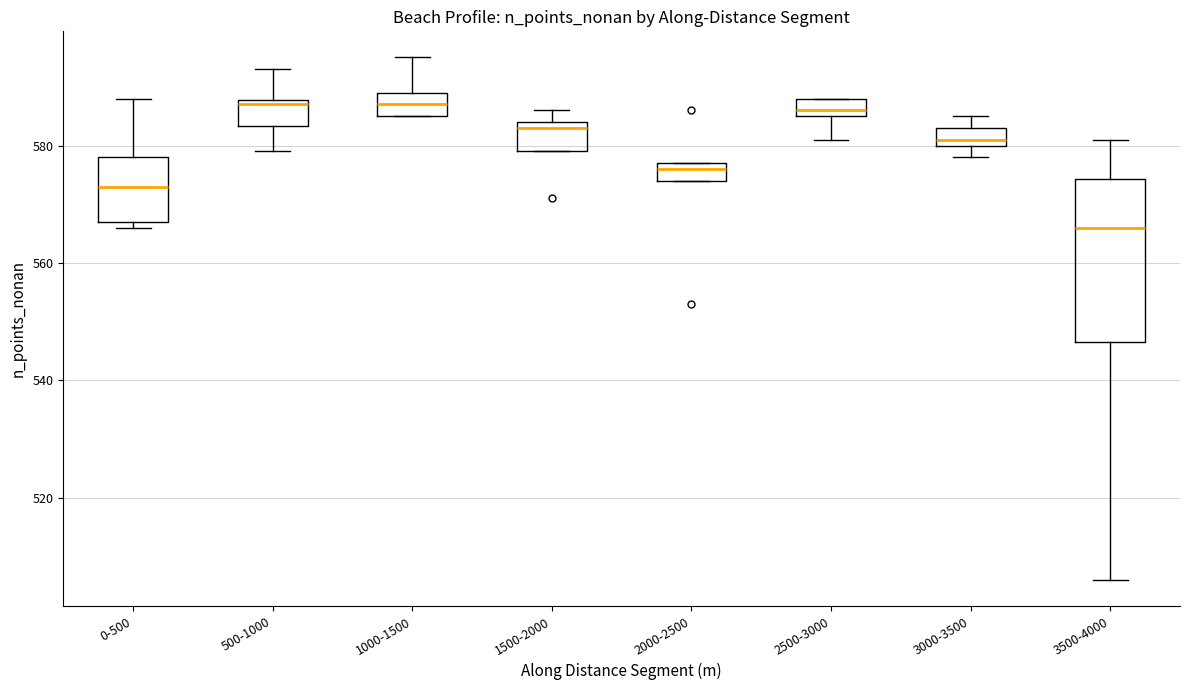

Where is the lower edge of the box for 1500-2000 on the y-axis? The values are not printed on the chart, so give them approximately, as read against the axis.

580